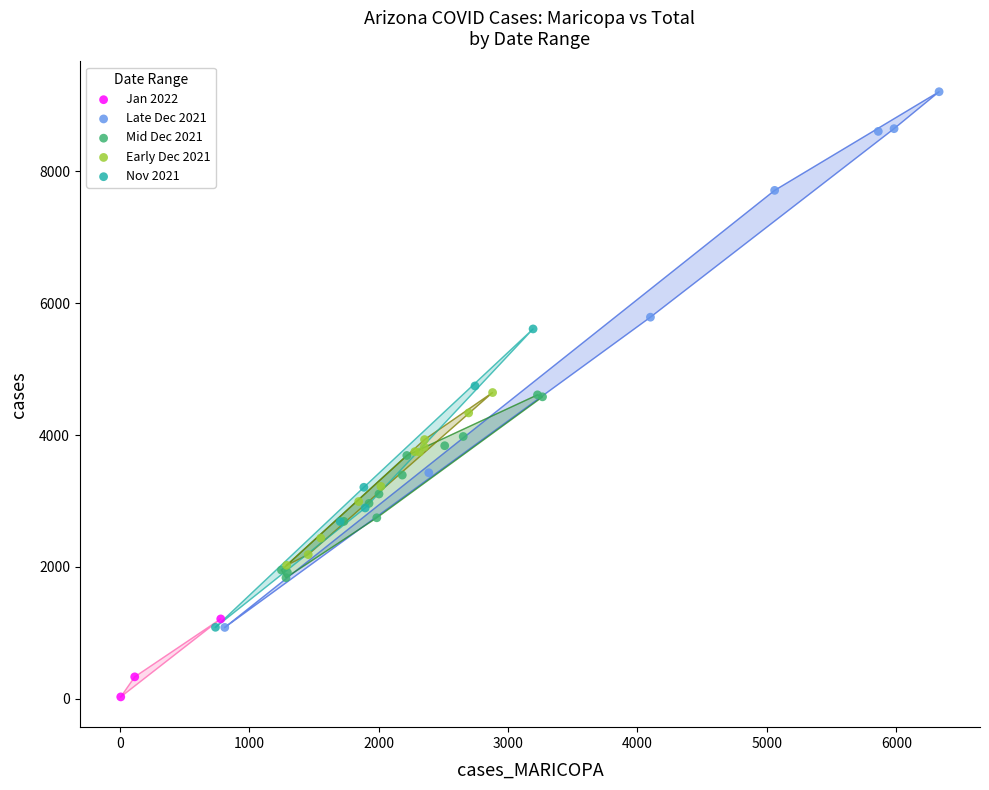

Which series has the largest Y range (max minus min)?

Late Dec 2021